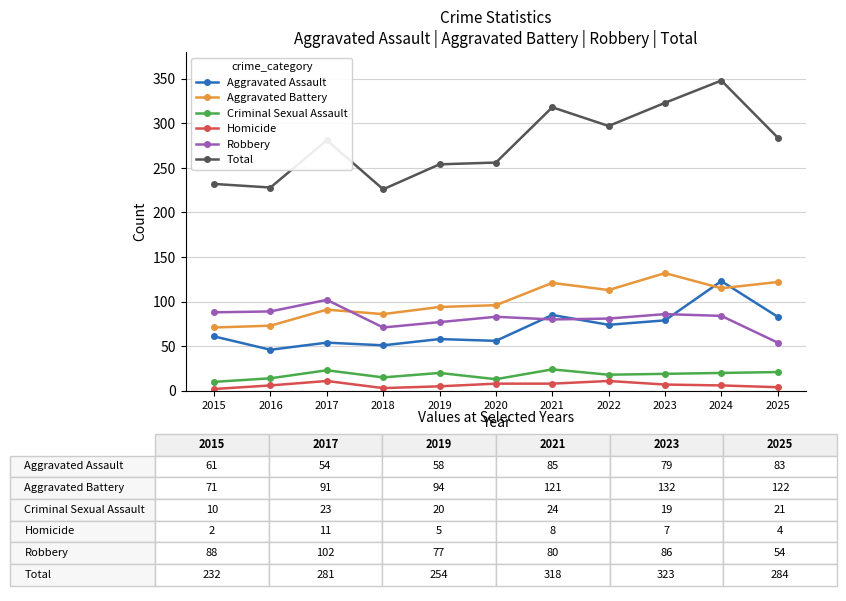

Count the number of data series in this chart.

6